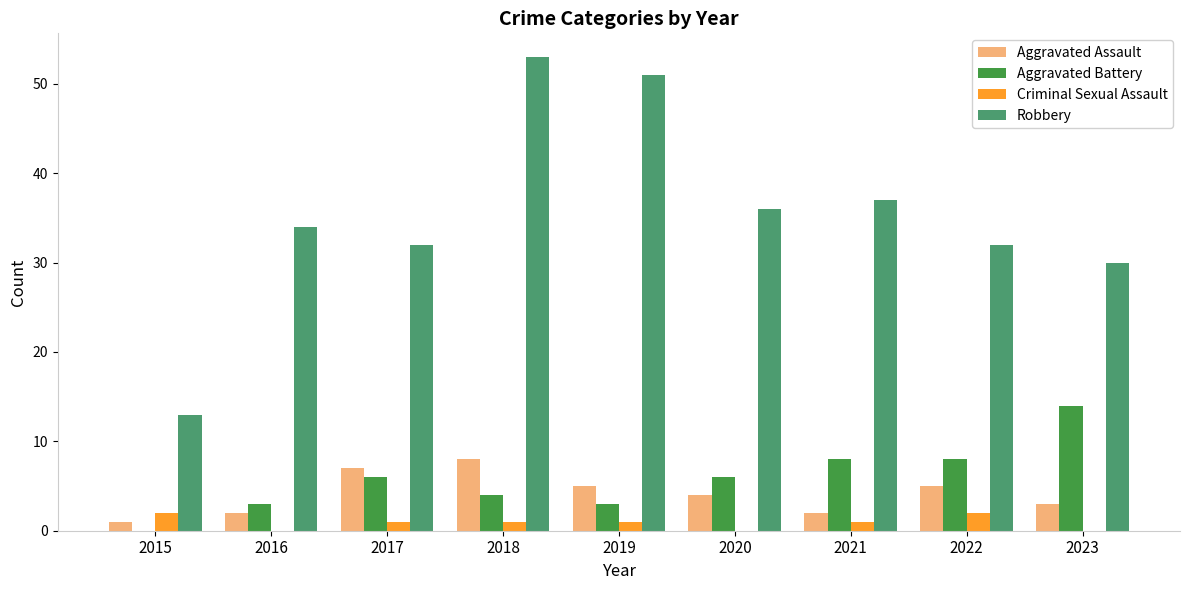

How many positive values does the Aggravated Battery series have?

8